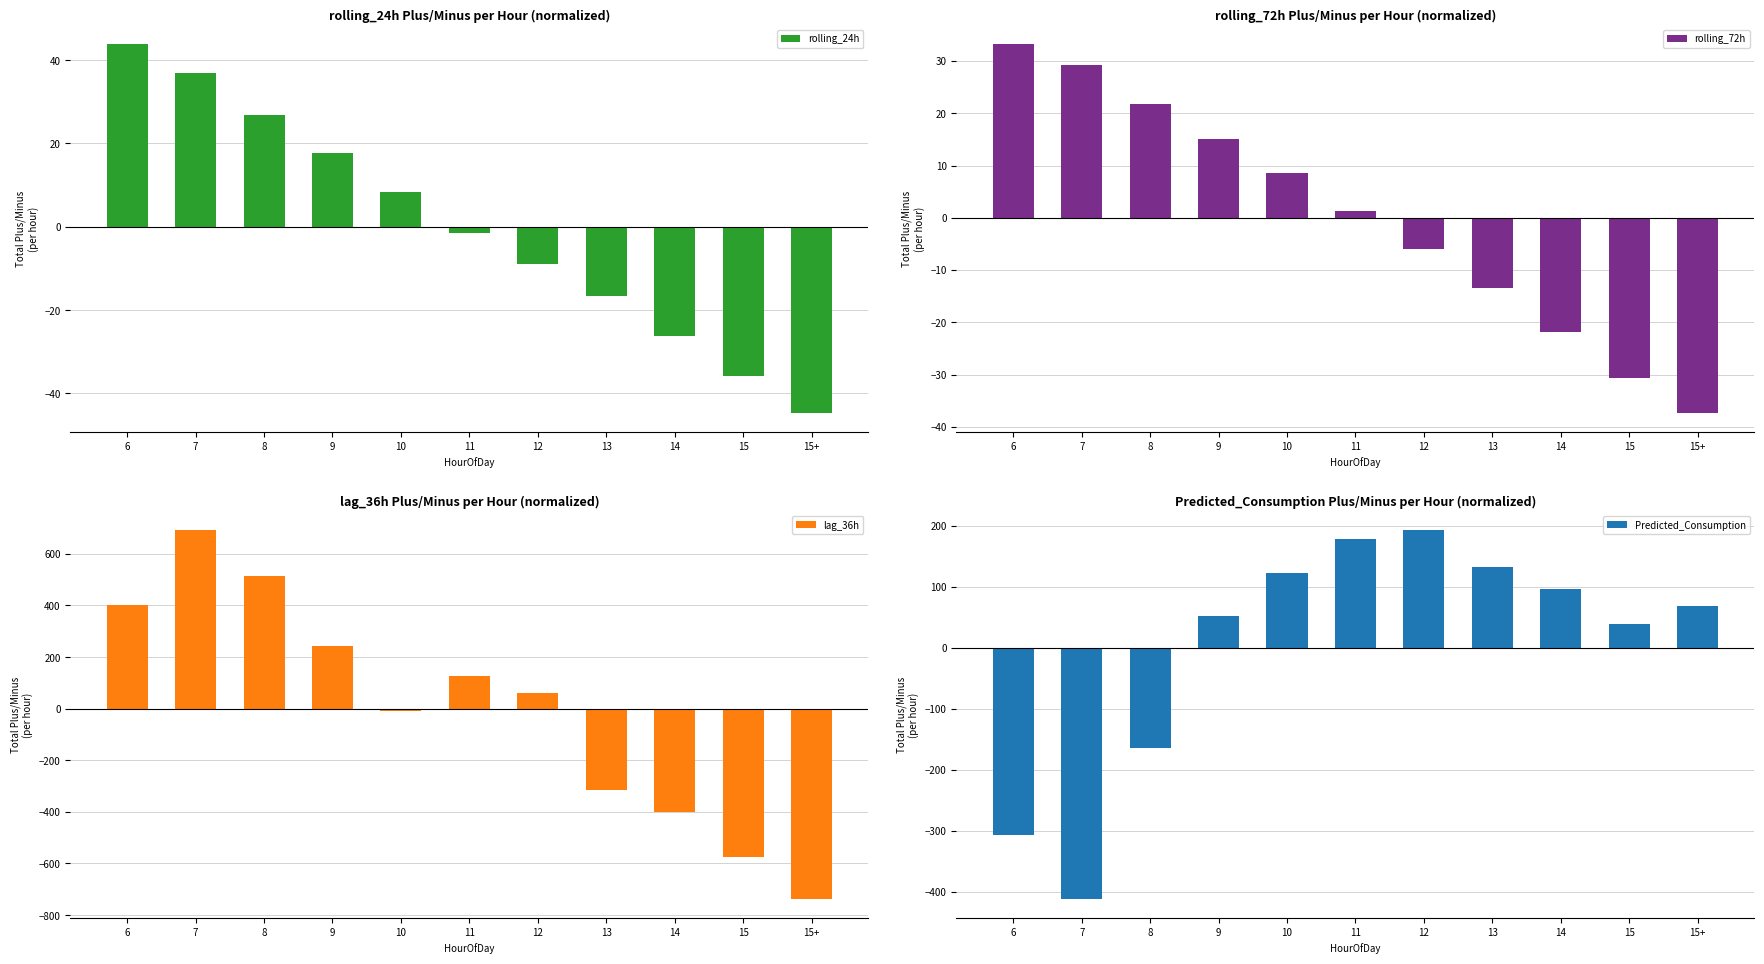

What is the approximate value of Predicted_Consumption at 9?

51.6